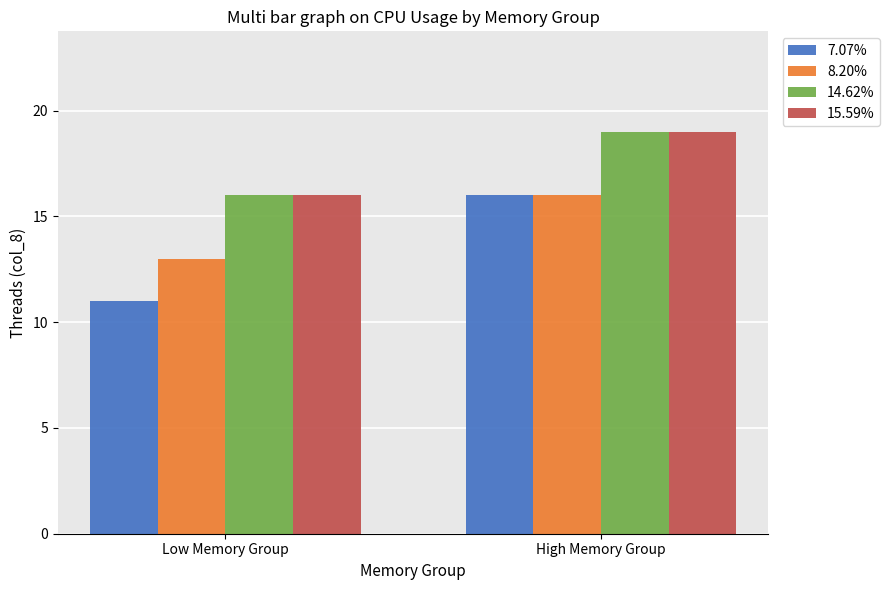

Rank the categories by 7.07% value from highest to lowest.

High Memory Group, Low Memory Group